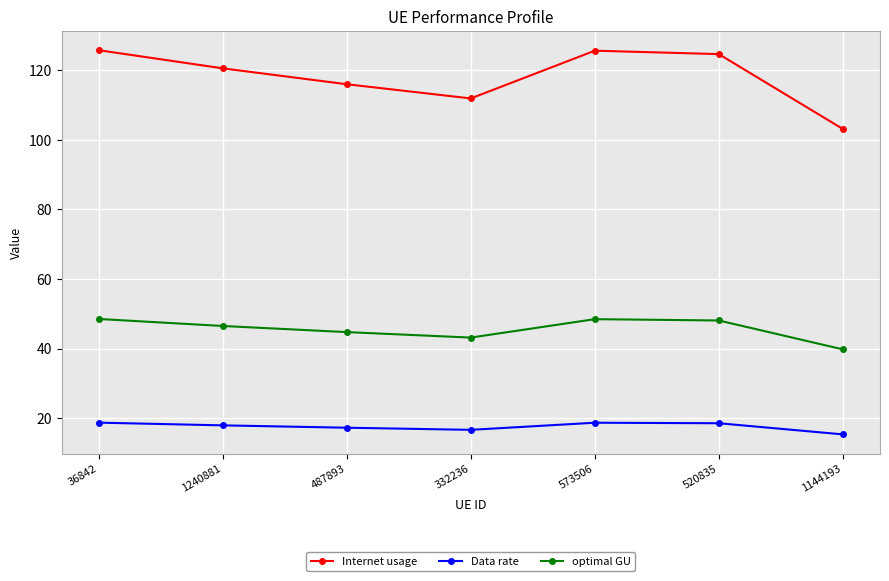

Is it true that Data rate equals 24.6 at 573506?

False